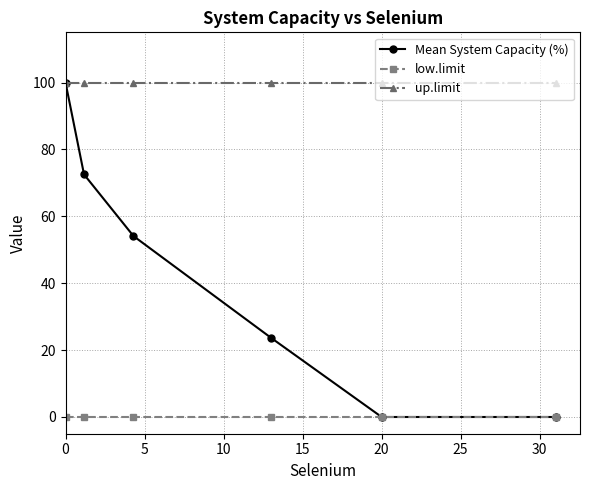

True or false: up.limit and low.limit intersect in this chart.

False